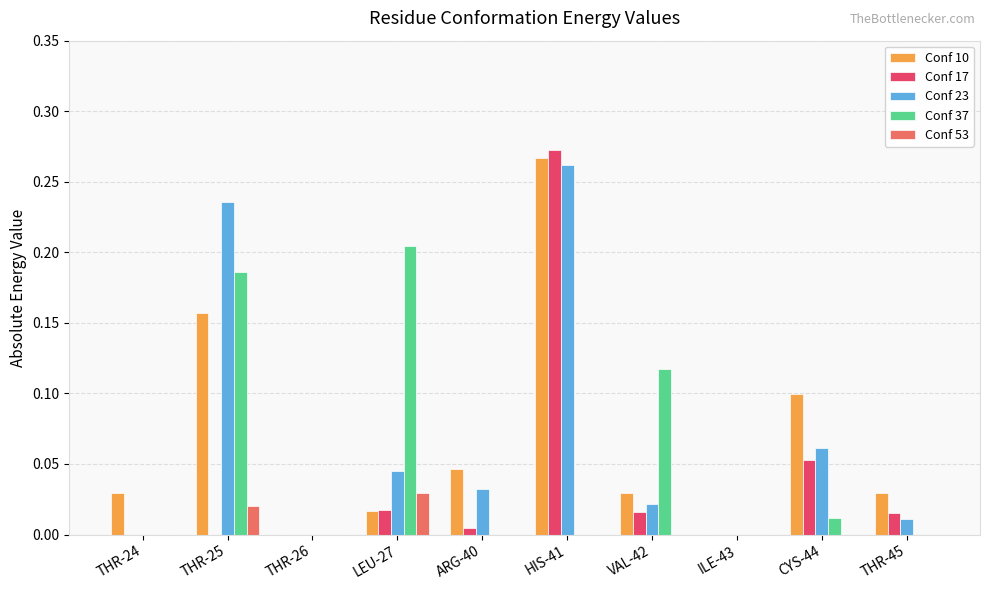

Which series changed the most between THR-26 and THR-45?

Conf 10